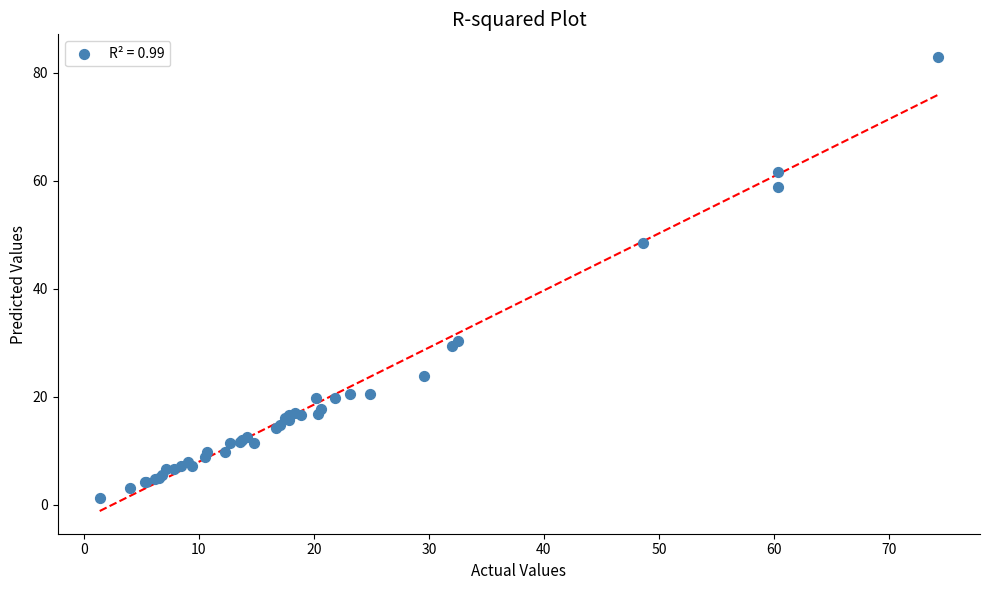

What Y value in the scatter plot is closest to 42?

48.4